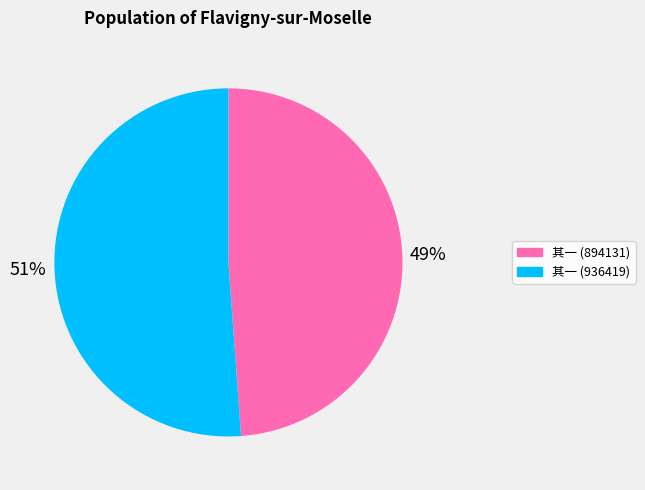

To the nearest percent, what is the average slice percentage?

50%